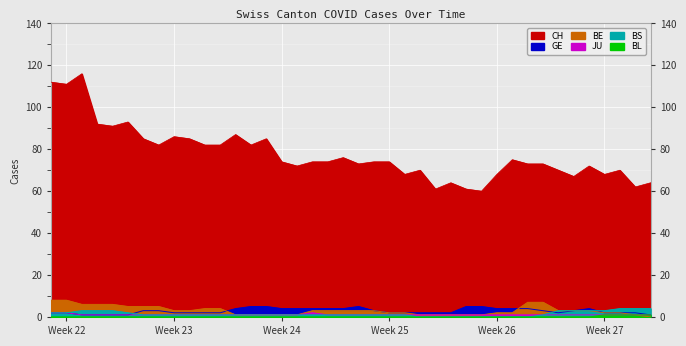

Reading left to right, list all the values displayed in this chart.

CH: 112	111	116	92	91	93	85	82	86	85	82	82	87	82	85	74	72	74	74	76	73	74	74	68	70	61	64	61	60	68	75	73	73	70	67	72	68	70	62	64
GE: 2	2	1	1	1	1	3	3	2	2	2	2	4	5	5	4	4	4	4	4	5	3	2	2	2	2	2	5	5	4	4	4	3	2	3	4	2	2	2	1
BE: 8	8	6	6	6	5	5	5	3	3	4	4	1	1	1	1	1	3	3	3	3	3	2	2	1	1	1	1	1	2	2	7	7	3	3	3	2	2	1	0
JU: 2	2	1	1	1	1	1	1	1	1	1	1	1	1	1	1	1	2	1	1	1	1	1	1	1	1	1	1	1	1	1	1	1	1	1	1	1	1	1	1
BS: 2	2	3	3	3	2	1	1	1	1	1	1	1	1	1	1	1	1	1	1	1	1	1	1	0	0	0	0	0	0	0	0	1	3	3	3	3	4	4	4
BL: 0	0	0	0	0	0	0	0	0	0	0	0	0	0	0	0	0	0	0	0	0	0	0	0	0	0	0	0	0	0	0	0	0	0	0	0	1	1	1	1